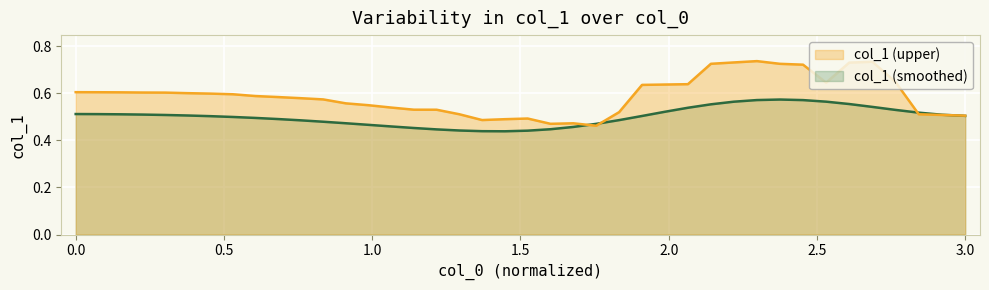

Which series has the largest total across all categories?

col_1 (upper)